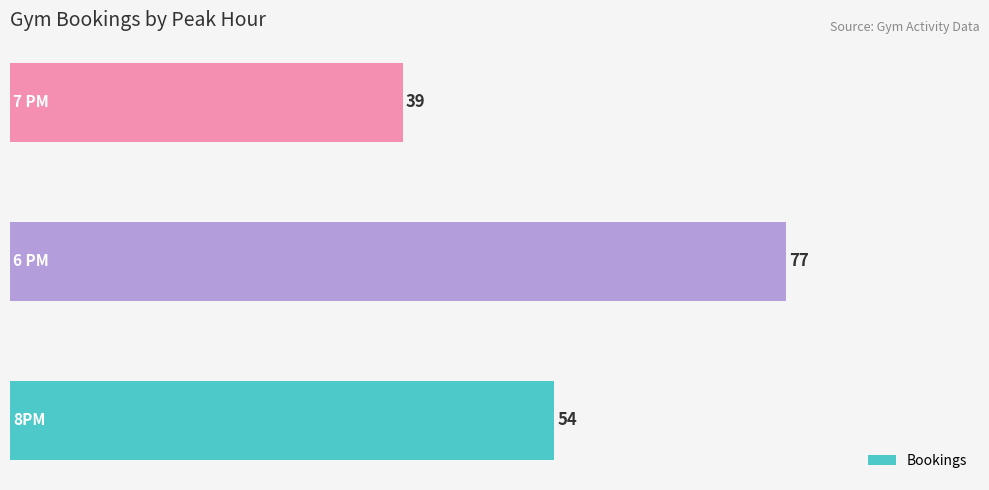

What is the average value?

57